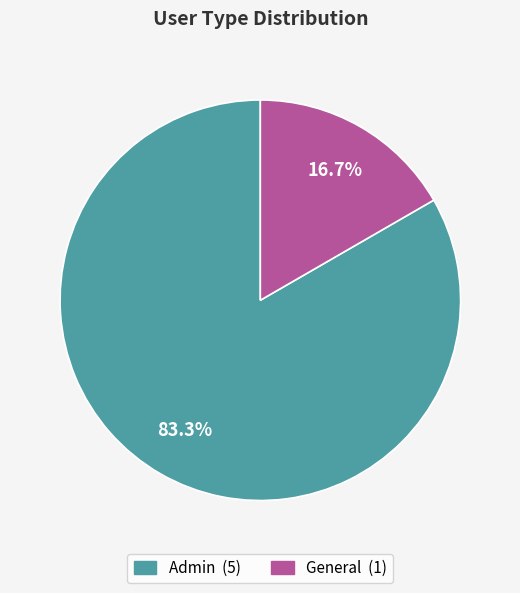

Which slice is the smallest?

General